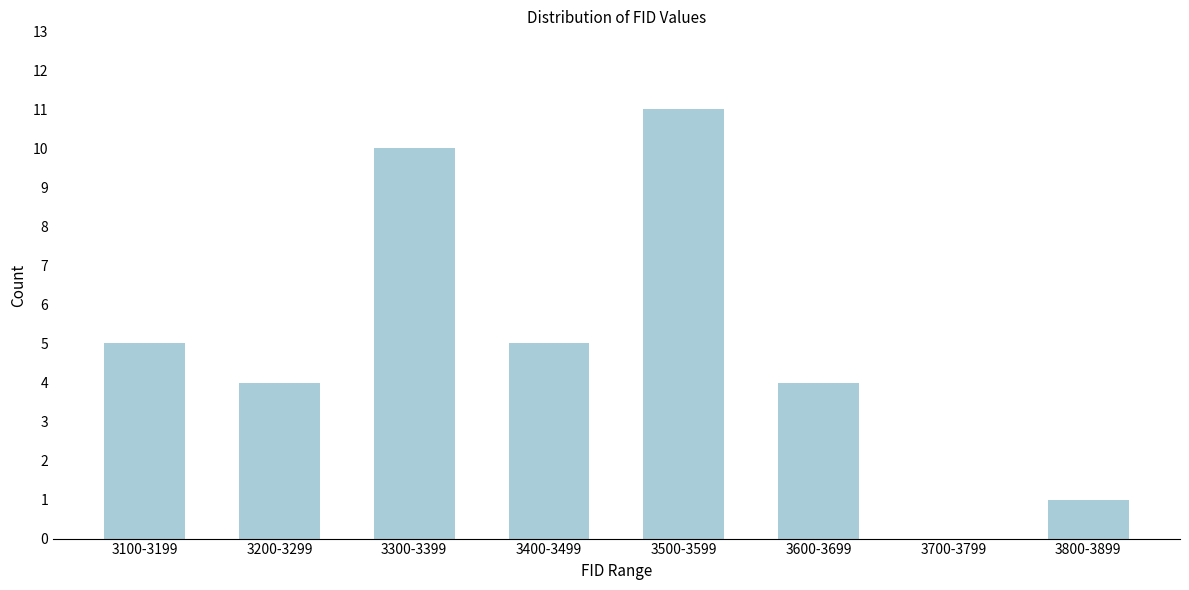

Reading left to right, extract all data points from this chart.

3100-3199=5	3200-3299=4	3300-3399=10	3400-3499=5	3500-3599=11	3600-3699=4	3700-3799=0	3800-3899=1